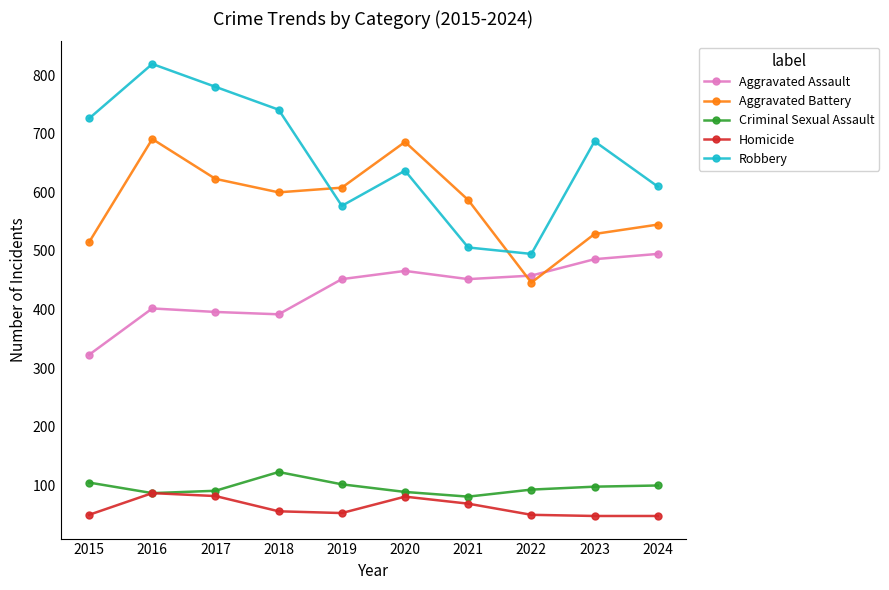

Which label corresponds to the largest value in the chart?

2016